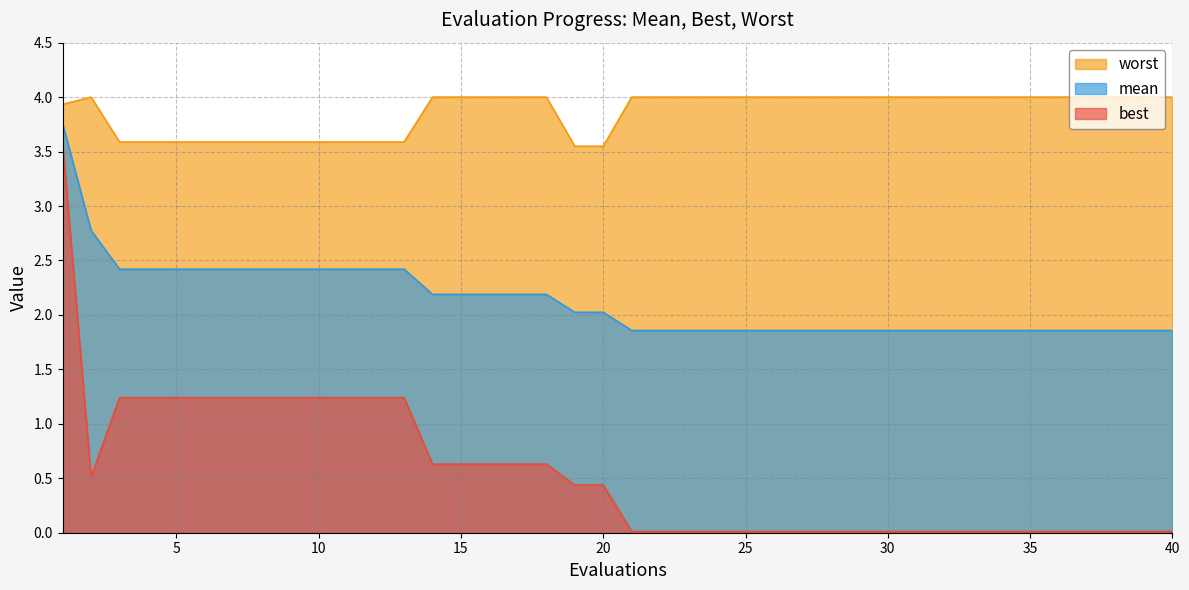

What is the lowest value of the mean series?

1.9